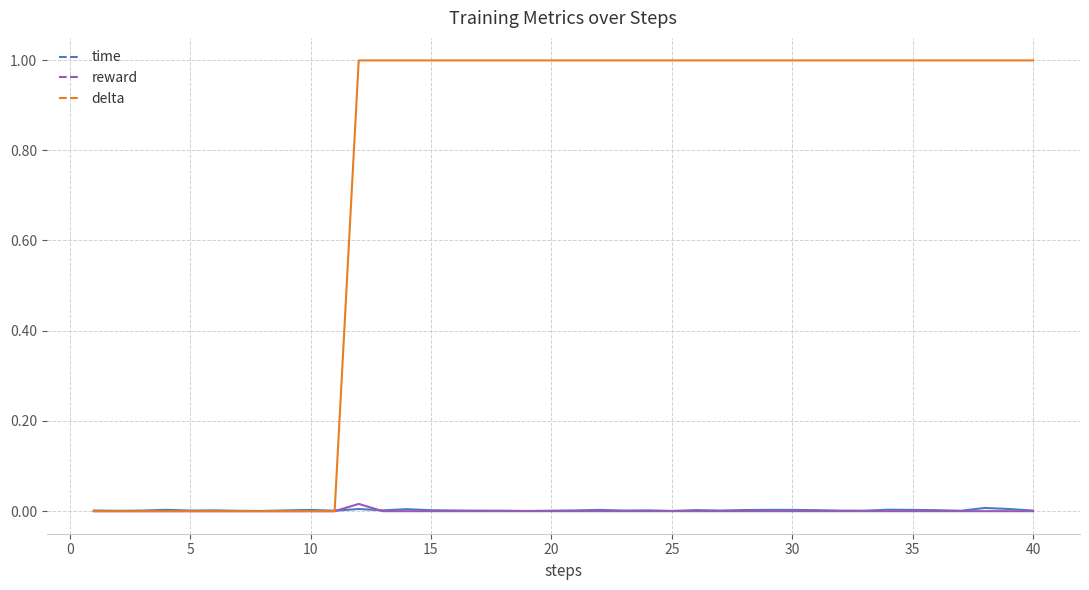

Which series has the largest total across all categories?

delta